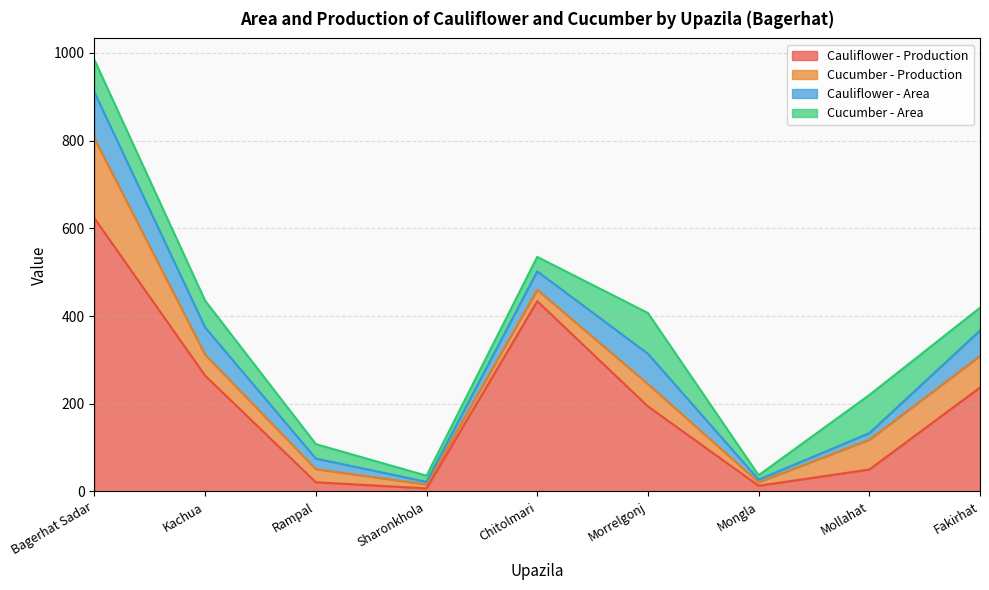

How many values in the Cucumber - Area series exceed 52?

4